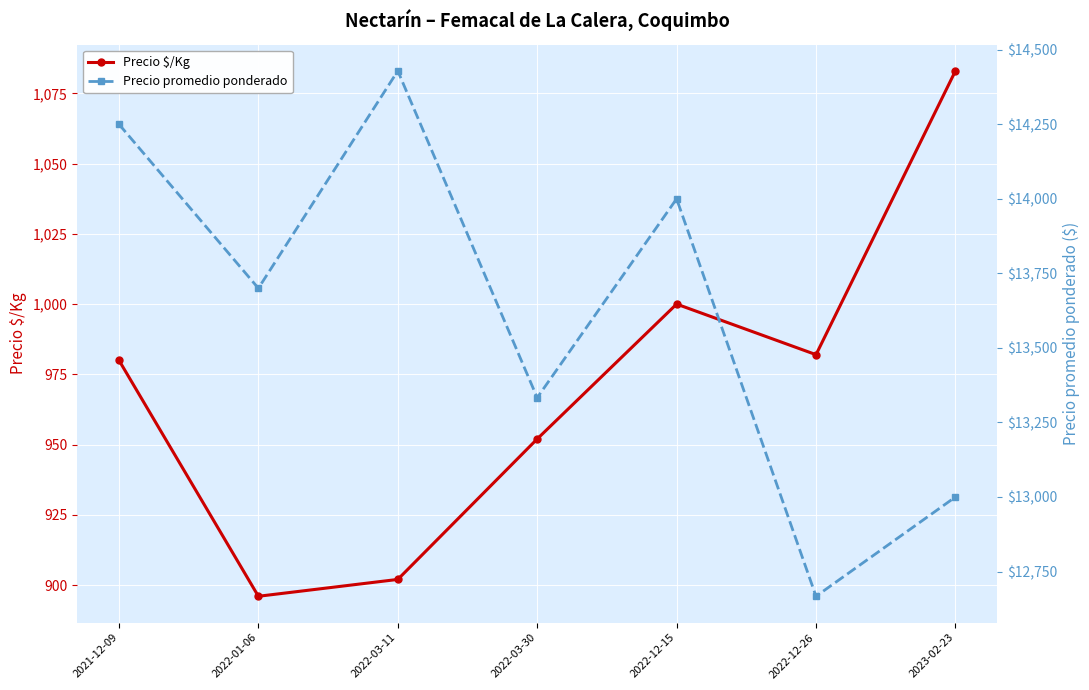

At which label is Precio $/Kg closest to 989?

2022-12-26